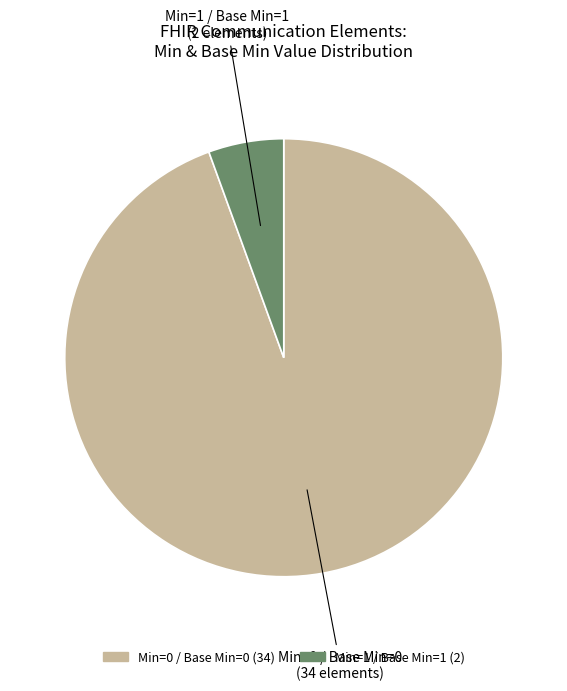

What is the smallest slice in the pie chart?

Min=1 / Base Min=1